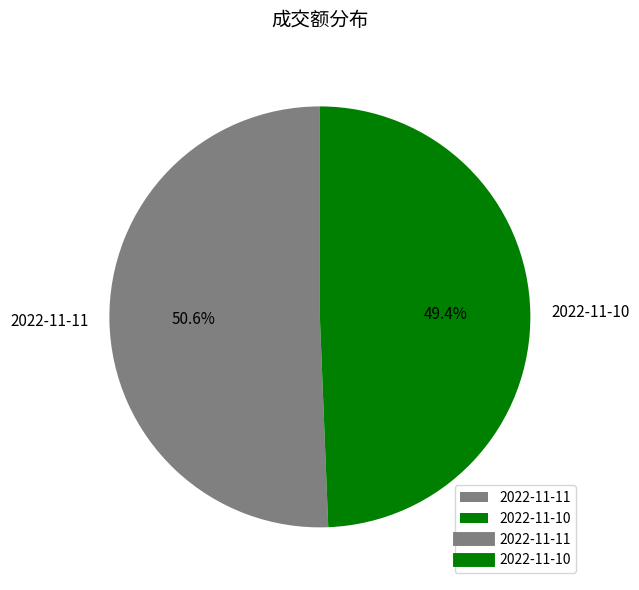

What is the ratio of the value at 2022-11-11 to the value at 2022-11-10?

1.0